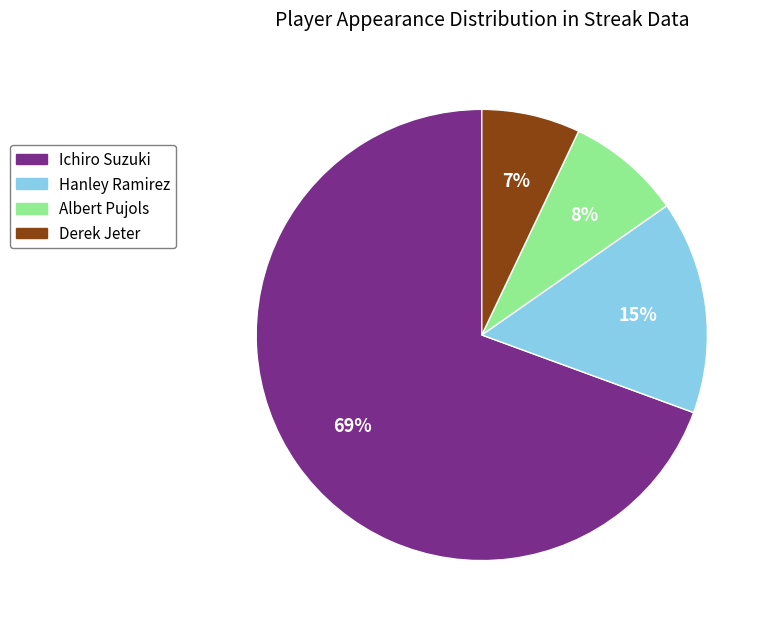

True or false: Hanley Ramirez accounts for 15% of the total.

True